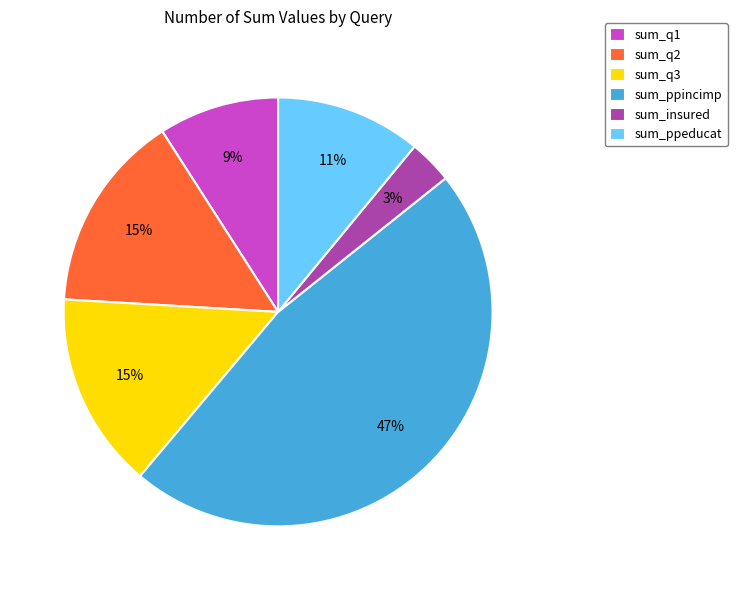

To the nearest percent, what is the difference between the largest and smallest slice percentages?

44%